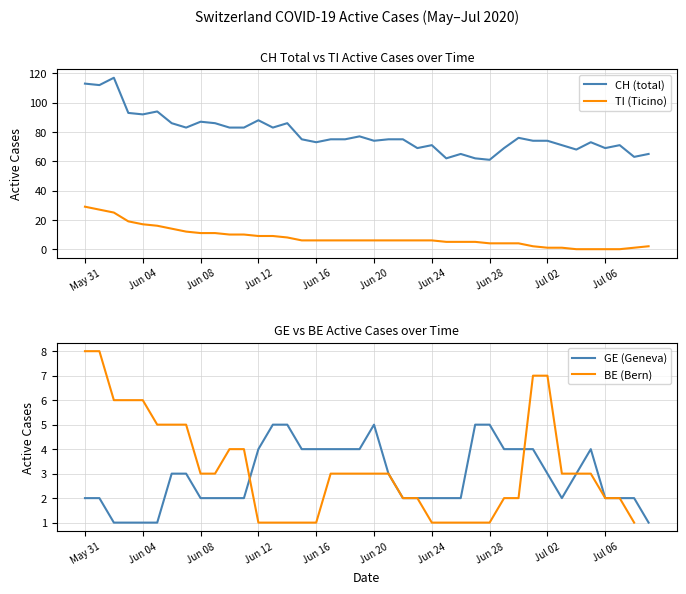

Between 18 and 22, which series saw the biggest shift?

GE (Geneva)